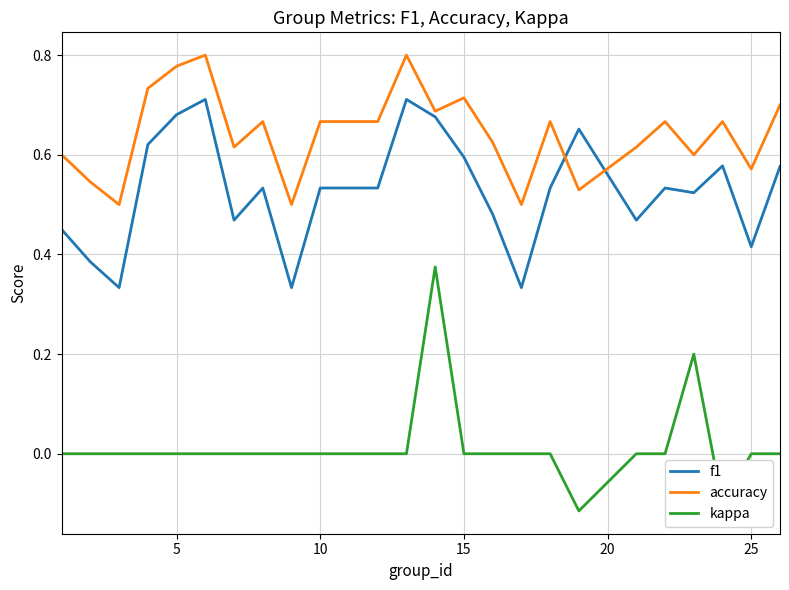

At how many categories does at least one series exceed 0?

24